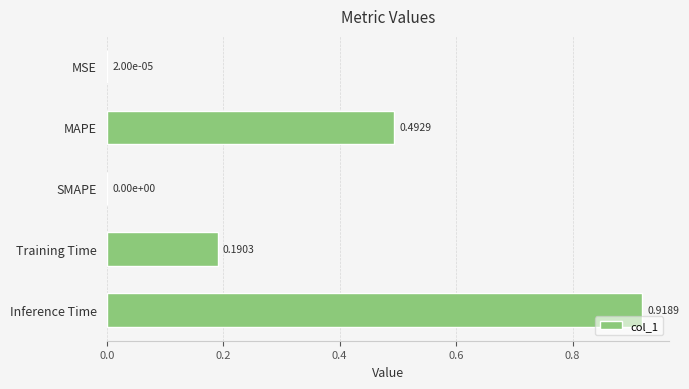

How many data points are above 0?

4